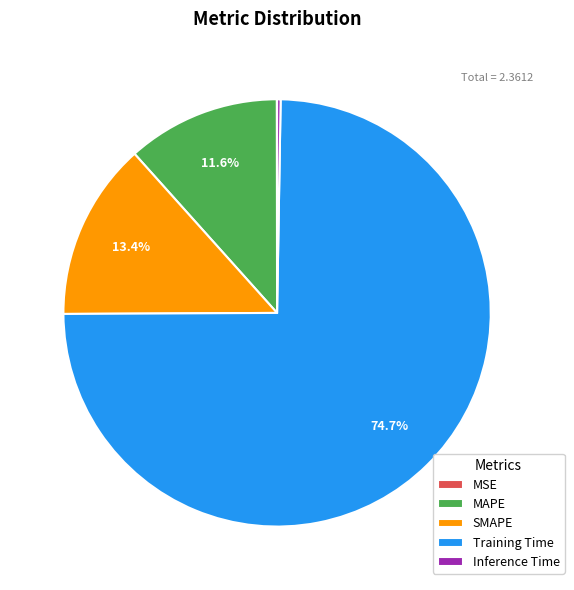

Which category accounts for the majority?

Training Time